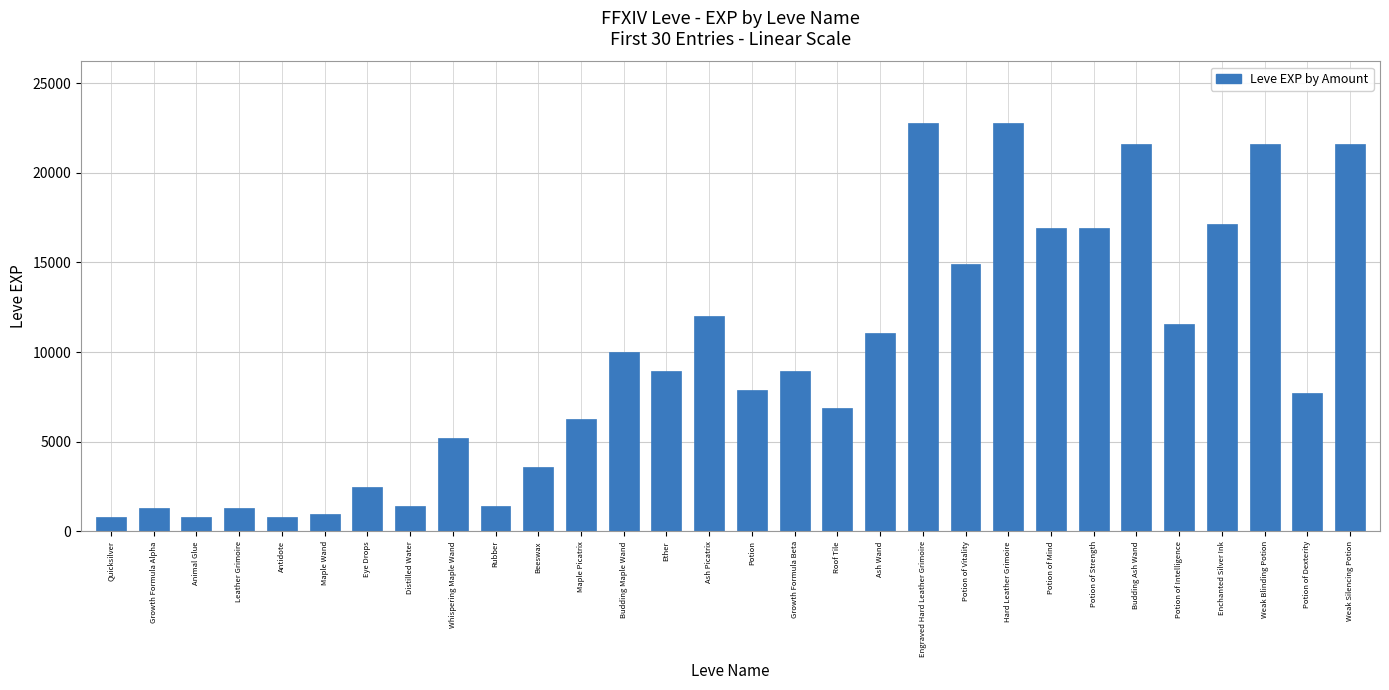

What is the change in value from Maple Wand to Roof Tile?

+5900